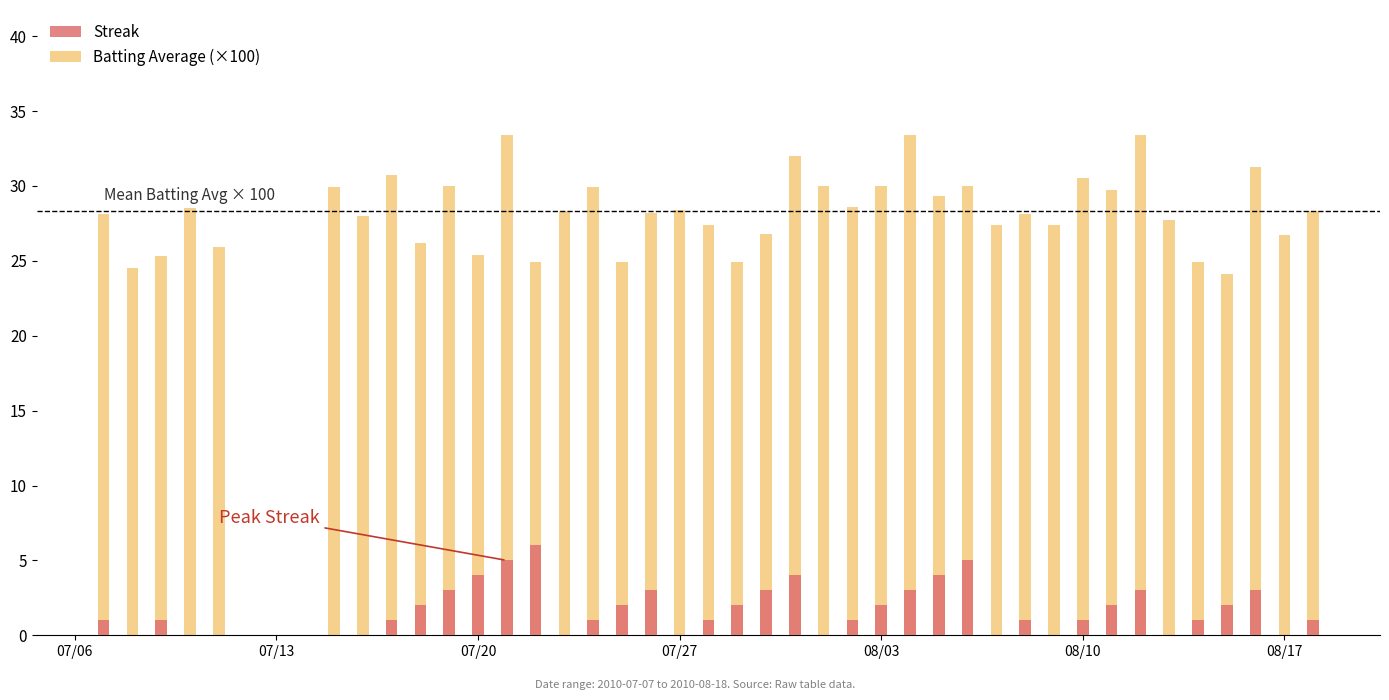

Rank the series at 08/03 from highest to lowest value.

Batting Average (×100), Streak